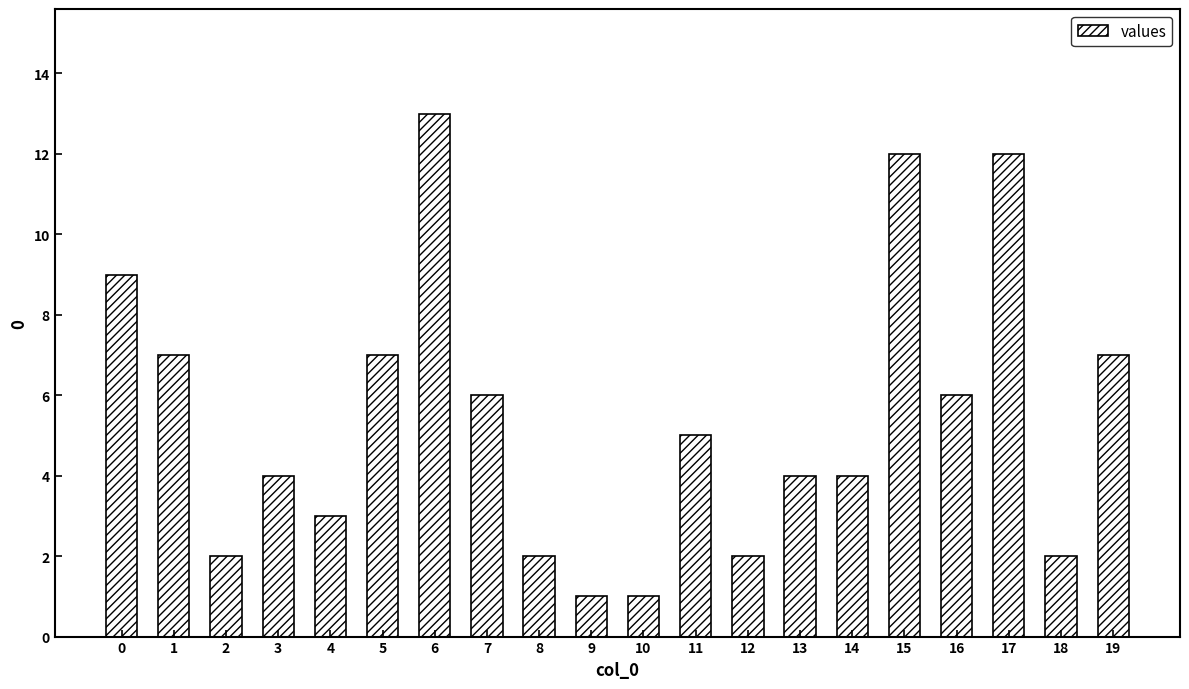

Reading right to left, what are all the values shown in this chart?

19=7	18=2	17=12	16=6	15=12	14=4	13=4	12=2	11=5	10=1	9=1	8=2	7=6	6=13	5=7	4=3	3=4	2=2	1=7	0=9